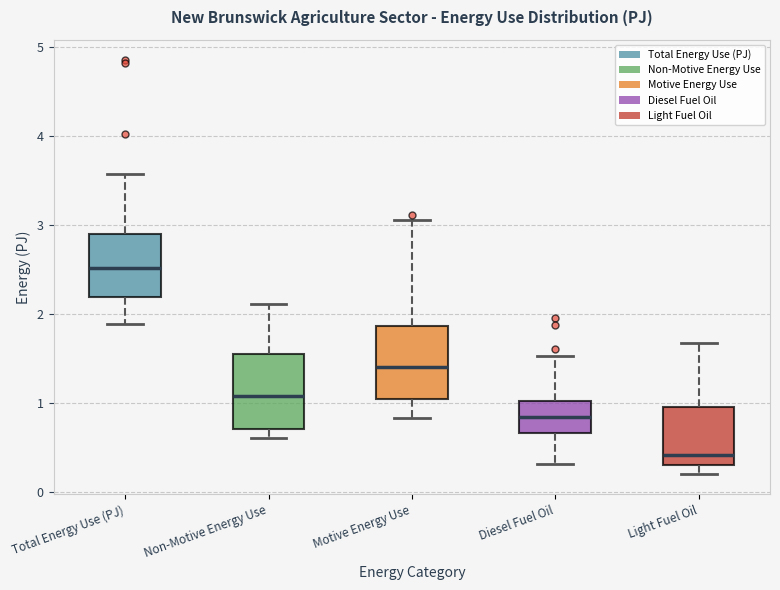

Reading left to right, read every box against the y-axis: the position of its median line, the range the box covers, and the ends of its whiskers. The values are not printed on the chart, so give them approximately, as read against the axis.

Total Energy Use (PJ): median 2.5, box 2.2 to 2.9, whiskers 1.9 to 3.6
Non-Motive Energy Use: median 1.1, box 0.7 to 1.5, whiskers 0.6 to 2.1
Motive Energy Use: median 1.4, box 1.0 to 1.9, whiskers 0.8 to 3.0
Diesel Fuel Oil: median 0.8, box 0.7 to 1.0, whiskers 0.3 to 1.5
Light Fuel Oil: median 0.4, box 0.3 to 1.0, whiskers 0.2 to 1.7